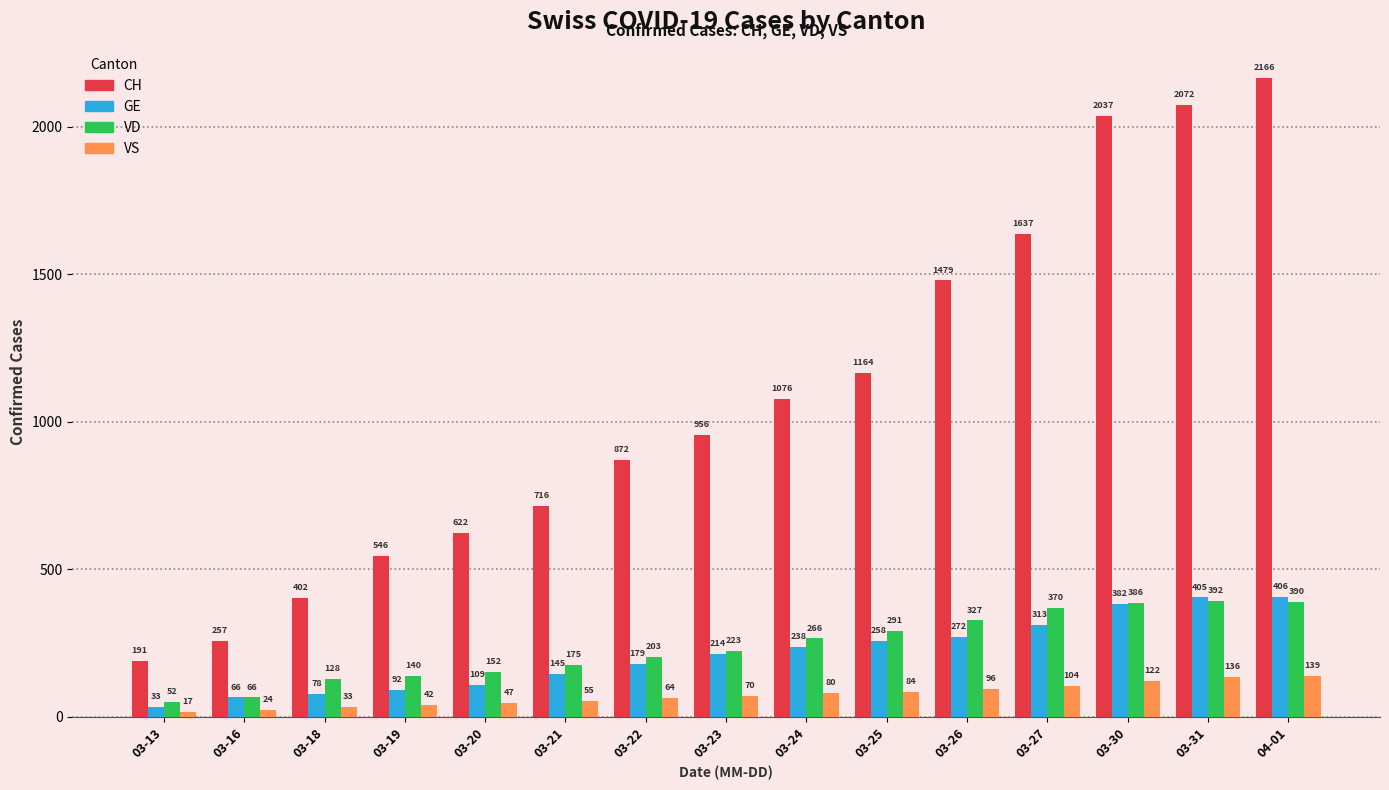

Which series has the largest range (max minus min)?

CH